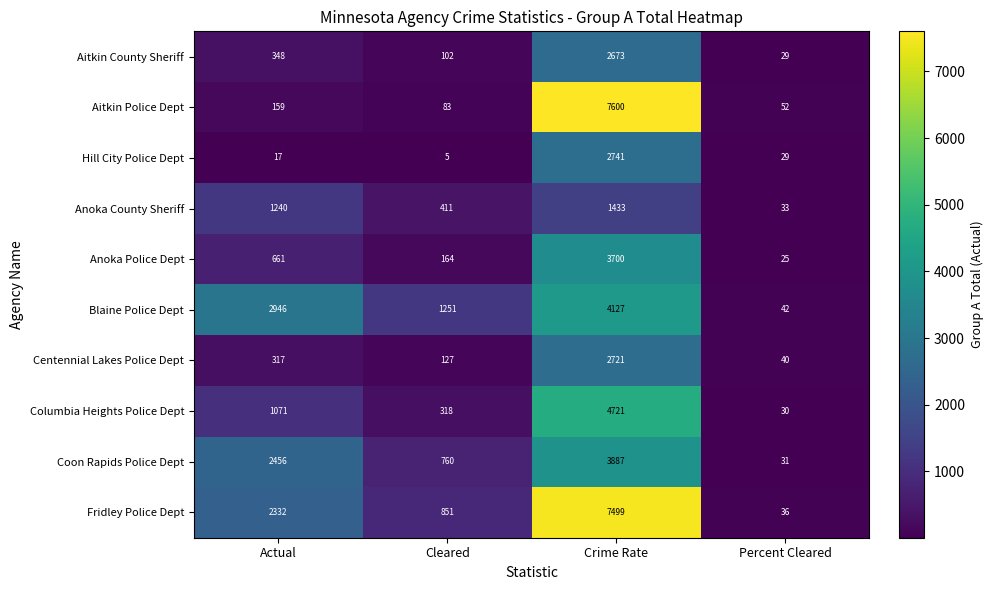

What is the difference between the Anoka County Sheriff values at Crime Rate and Actual?

193